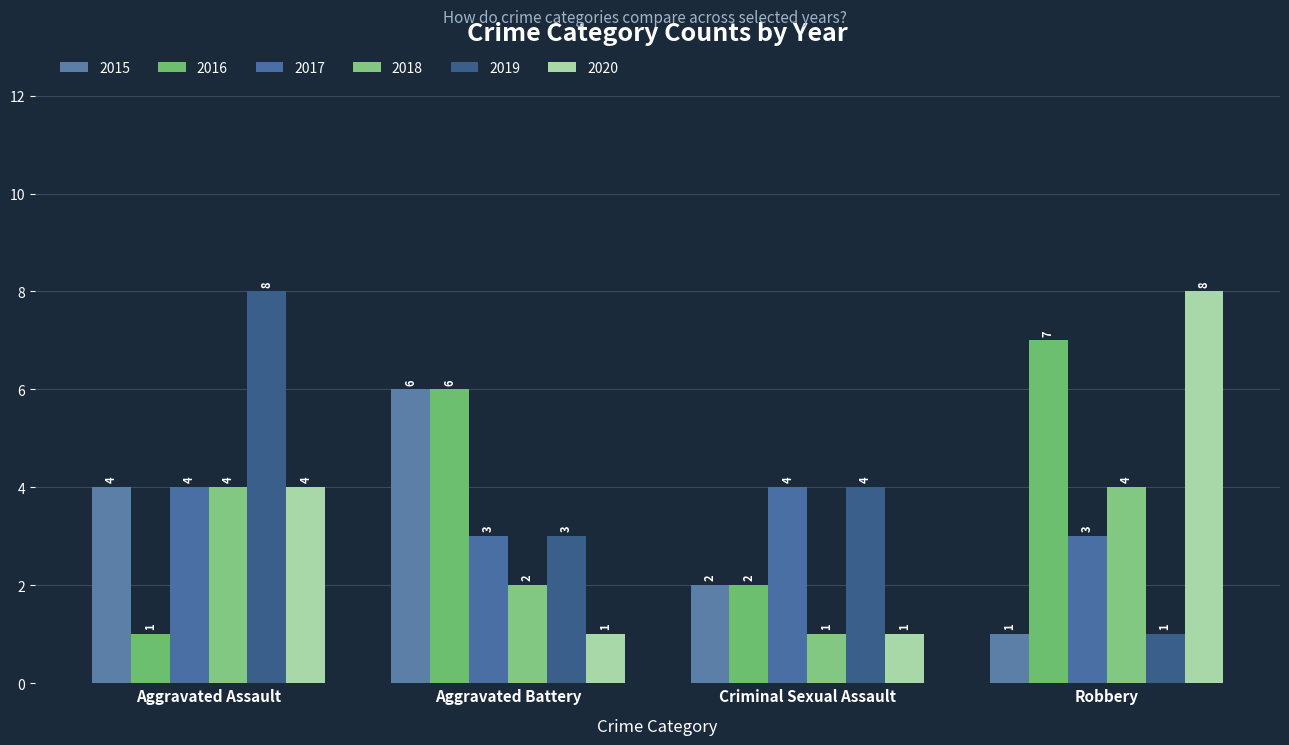

Does the chart contain any negative values?

No